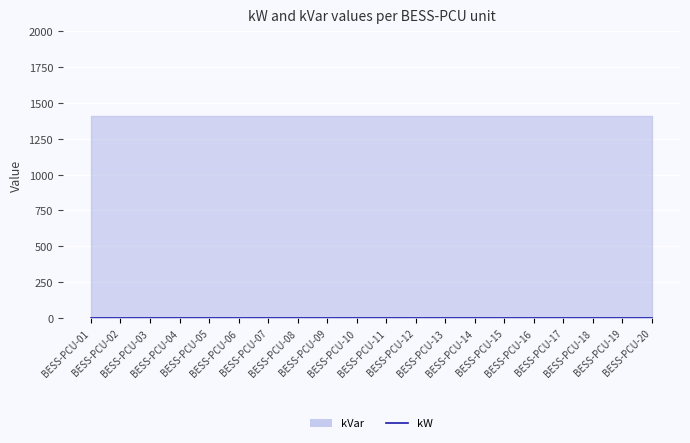

True or false: kVar has more than 2 interior local peaks.

False